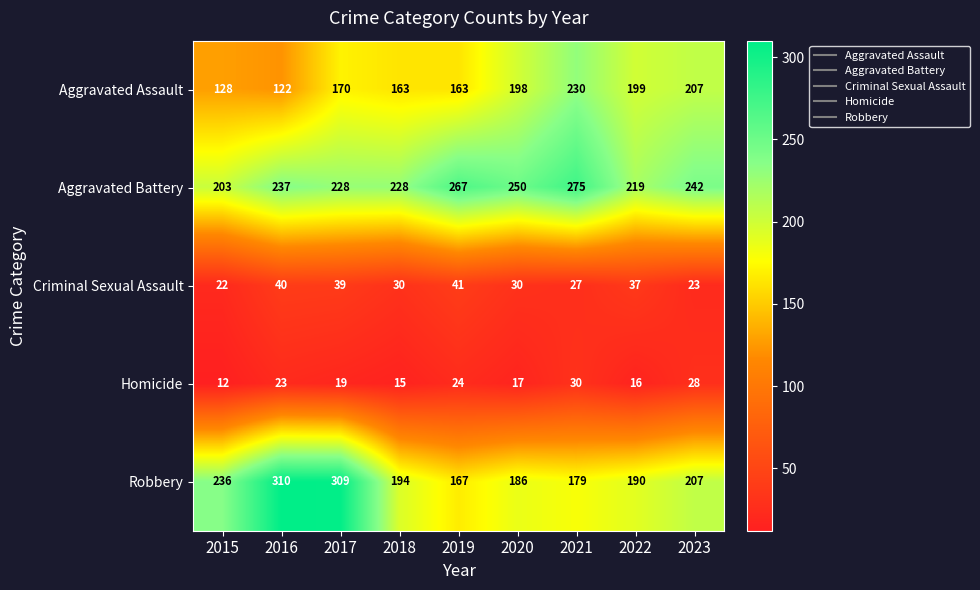

What is the spread (max minus min) of values at 2019?

243